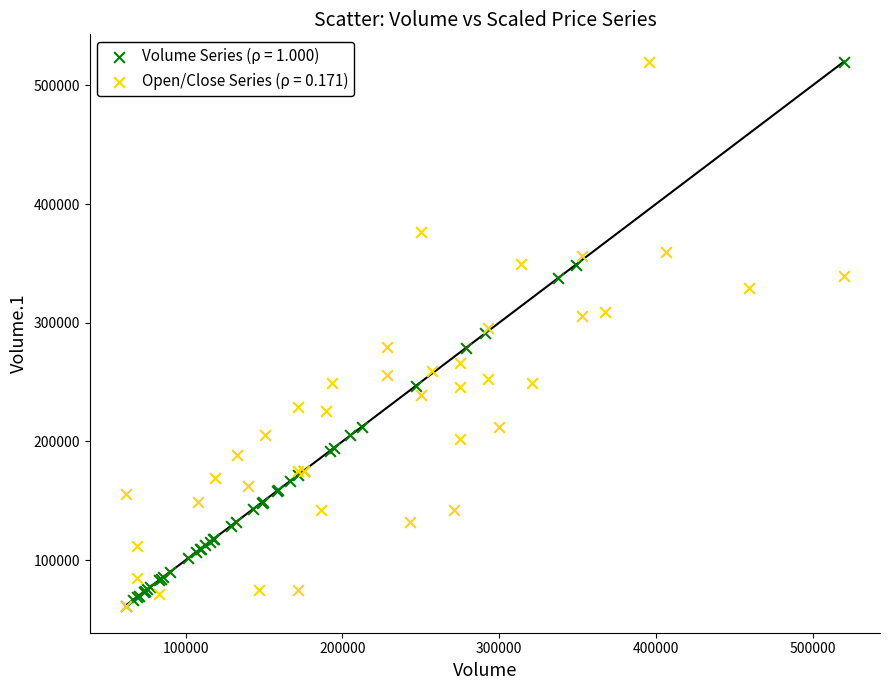

What are all the series names shown in the legend?

Volume Series (ρ = 1.000), Open/Close Series (ρ = 0.171)